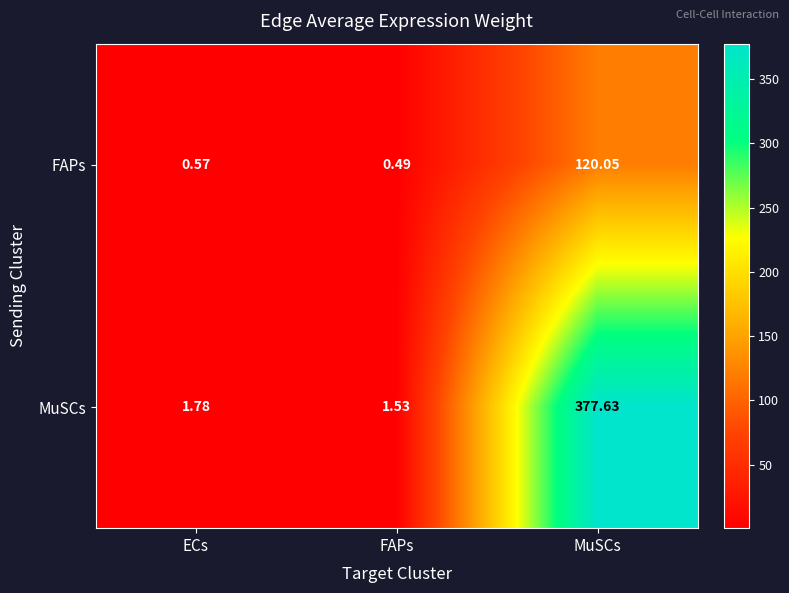

Which series has the largest range (max minus min)?

MuSCs